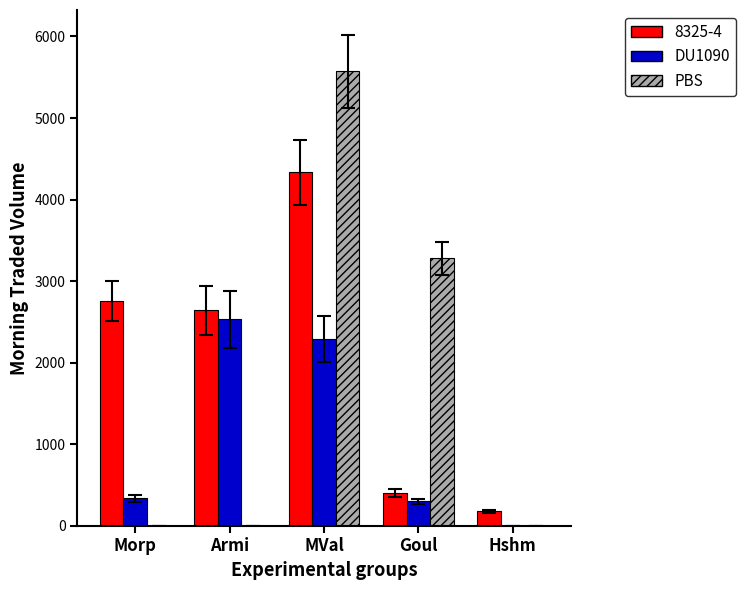

Which series has the largest range (max minus min)?

PBS